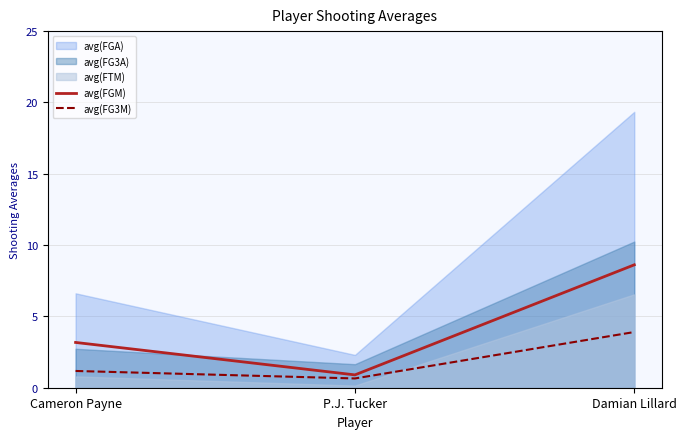

Which category has the highest value in the avg(FGM) series?

Damian Lillard